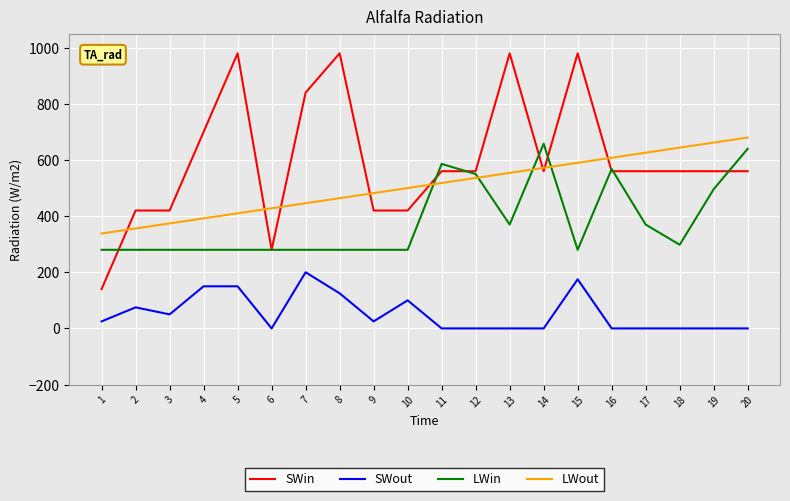

List the series in order of their peak value, highest first.

SWin, LWout, LWin, SWout